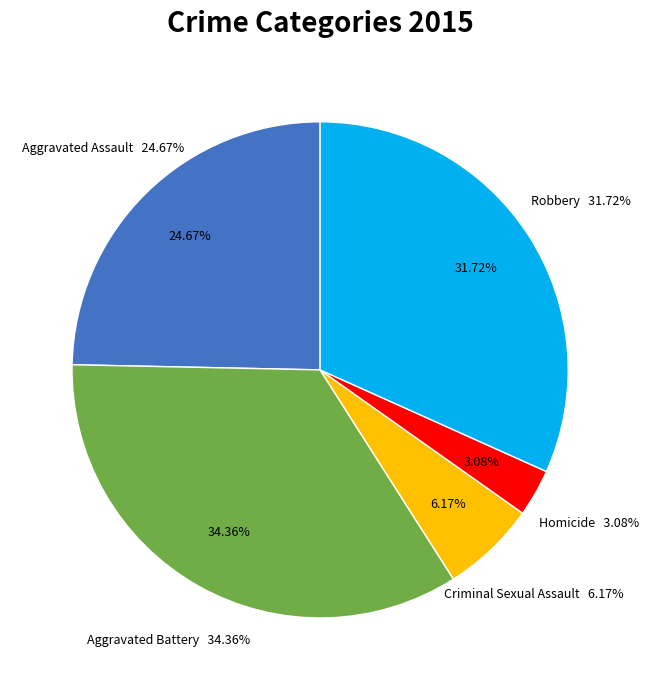

What is the smallest slice in the pie chart?

Homicide